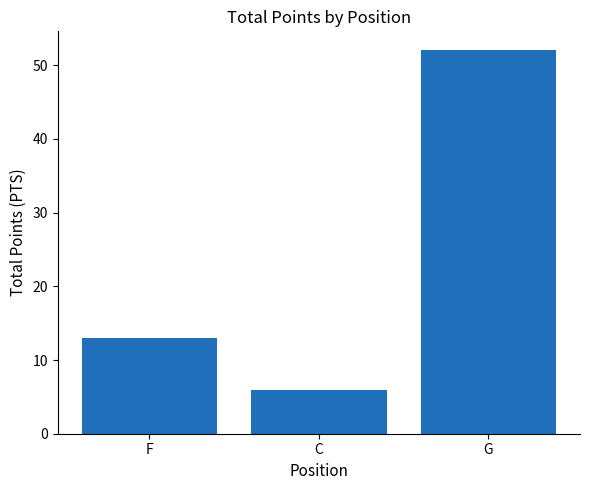

What is the difference between the maximum and minimum values?

46